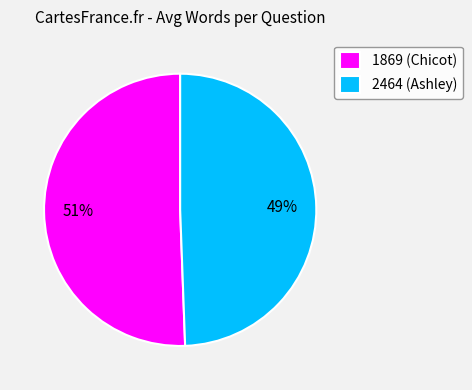

To the nearest percent, what is the combined percentage of 1869 (Chicot) and 2464 (Ashley)?

100%